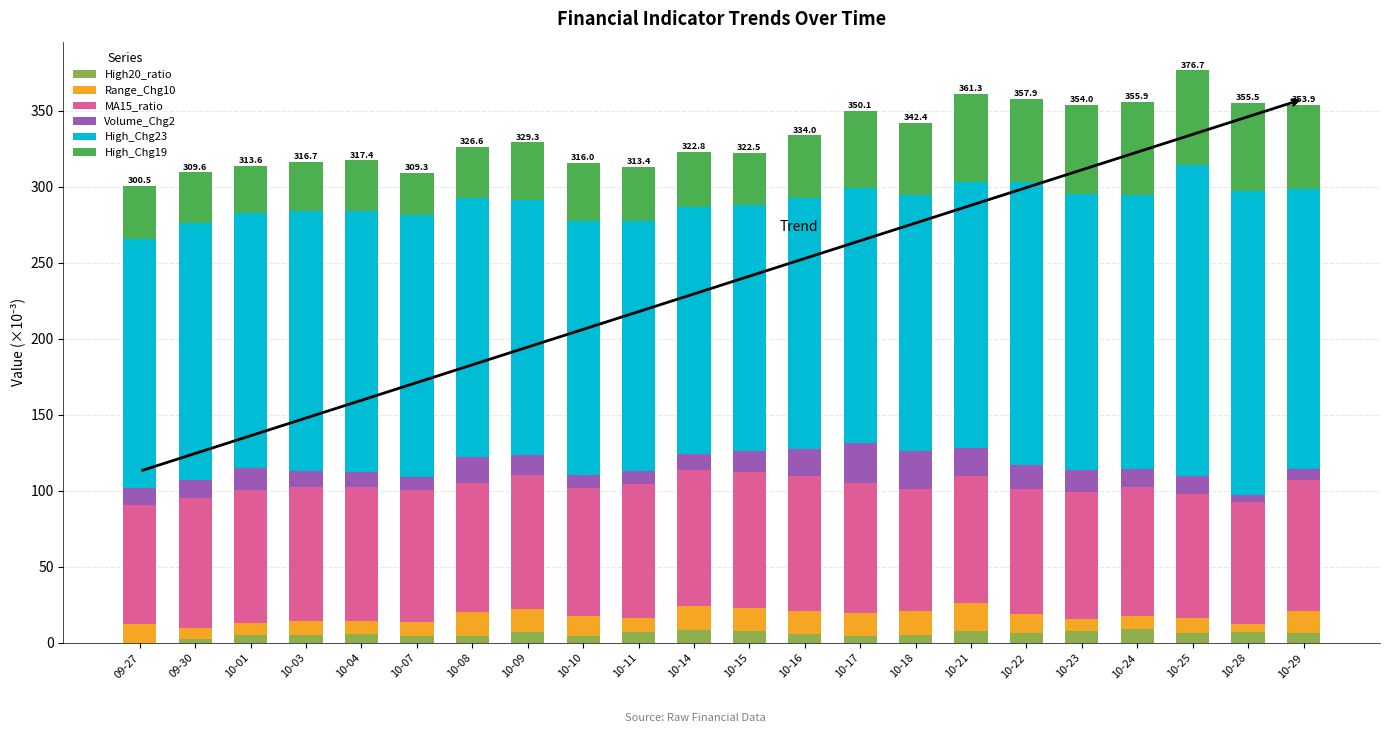

What value does the MA15_ratio series have at 10-14?

89.5